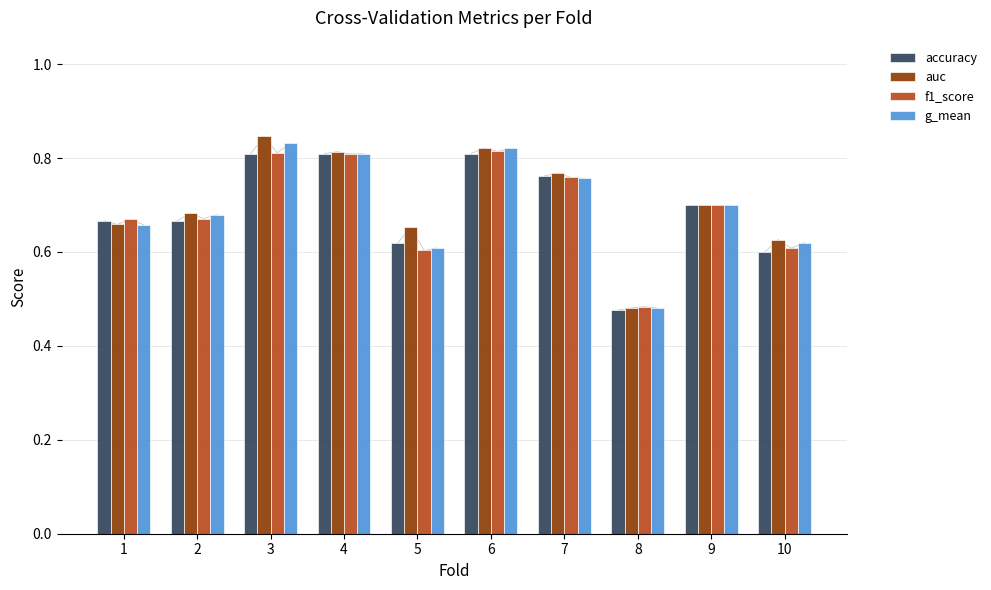

Reading left to right, list all the values displayed in this chart.

accuracy: 0.7	0.7	0.8	0.8	0.6	0.8	0.8	0.5	0.7	0.6
auc: 0.7	0.7	0.8	0.8	0.7	0.8	0.8	0.5	0.7	0.6
f1_score: 0.7	0.7	0.8	0.8	0.6	0.8	0.8	0.5	0.7	0.6
g_mean: 0.7	0.7	0.8	0.8	0.6	0.8	0.8	0.5	0.7	0.6